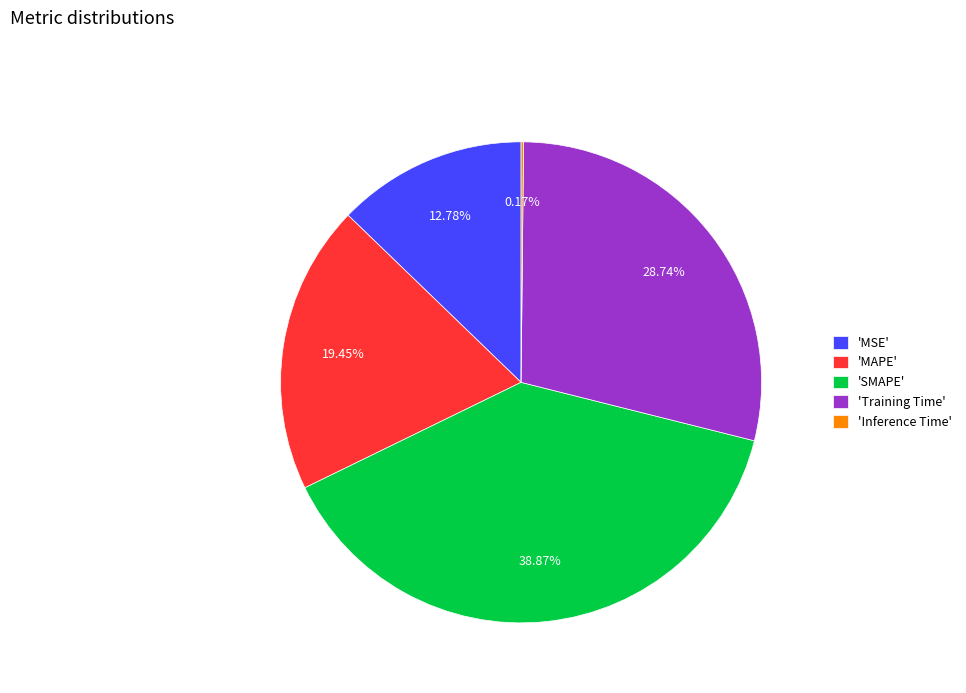

Is there a majority slice in this chart?

No